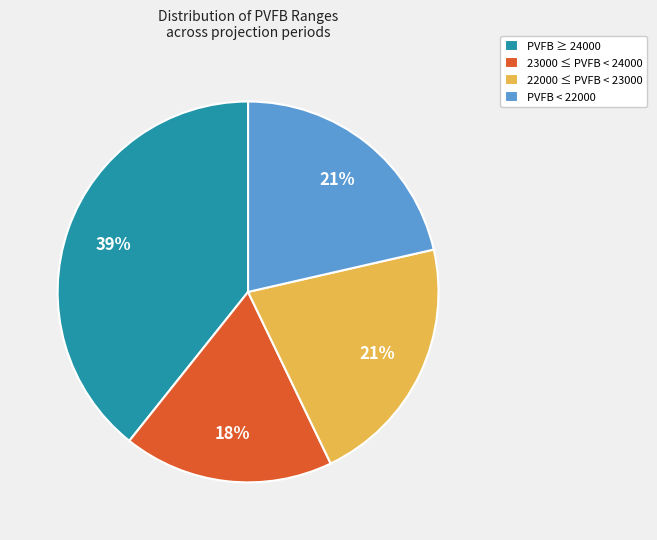

Combined, do 22000 ≤ PVFB < 23000 and PVFB < 22000 account for over 50%?

No